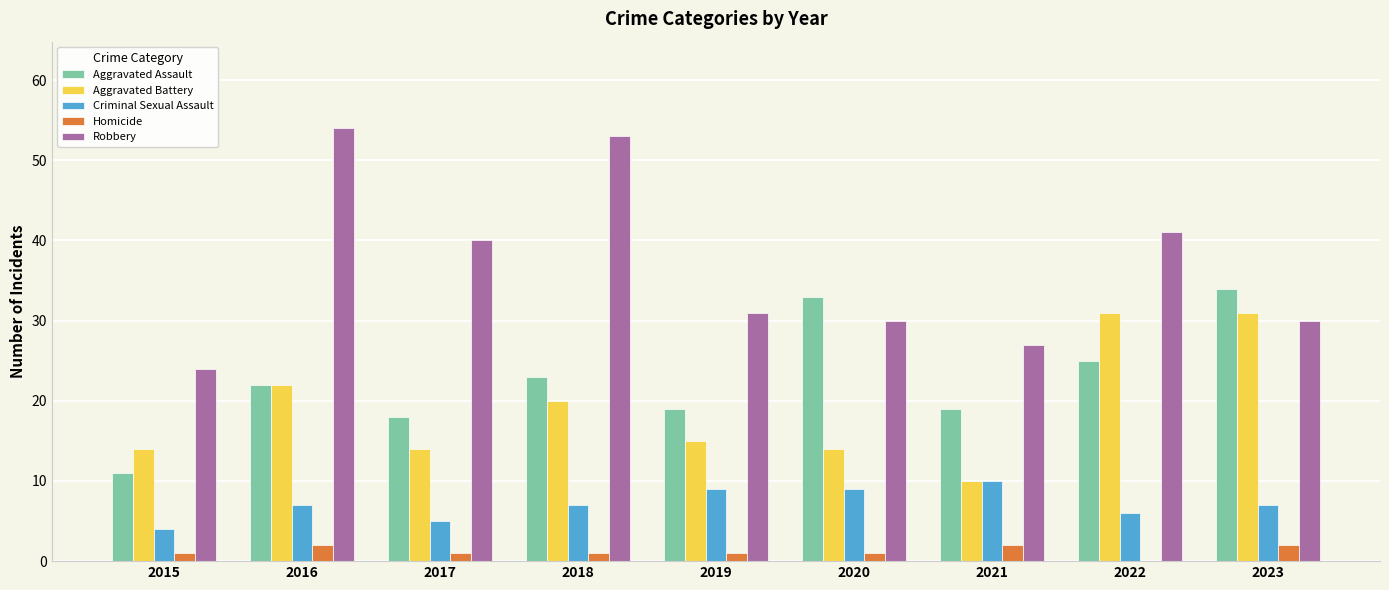

Reading right to left, extract all data points from this chart.

Aggravated Assault: 34	25	19	33	19	23	18	22	11
Aggravated Battery: 31	31	10	14	15	20	14	22	14
Criminal Sexual Assault: 7	6	10	9	9	7	5	7	4
Homicide: 2	0	2	1	1	1	1	2	1
Robbery: 30	41	27	30	31	53	40	54	24